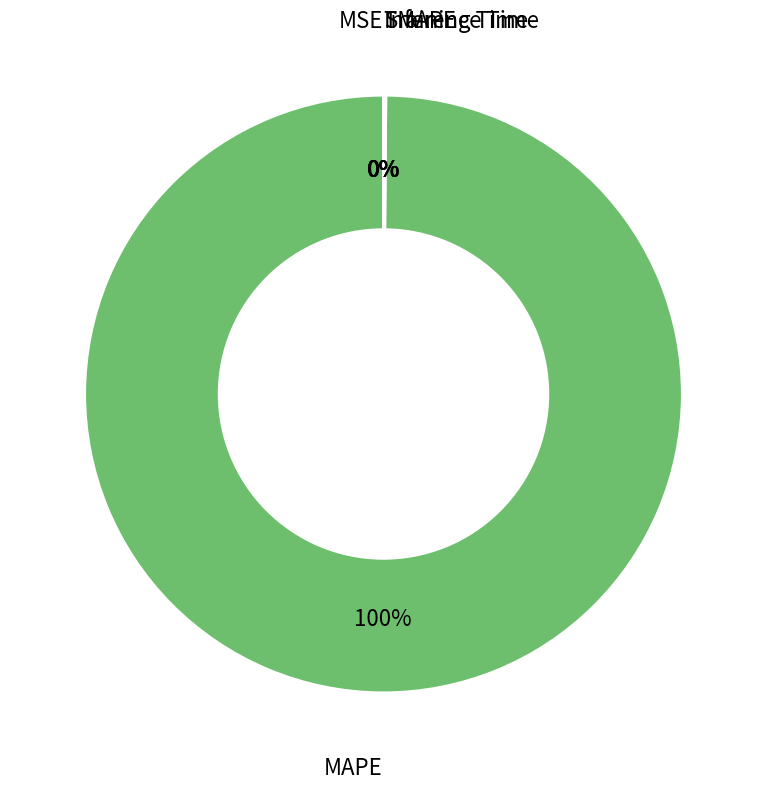

To the nearest percent, what is the difference between the largest and smallest slice percentages?

100%